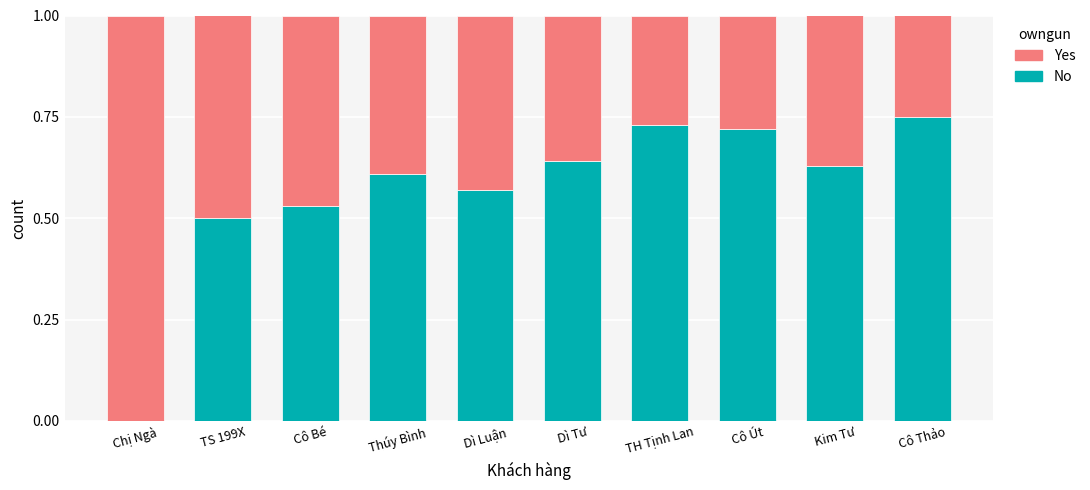

Is it true that No equals 0.5 at Cô Út?

False